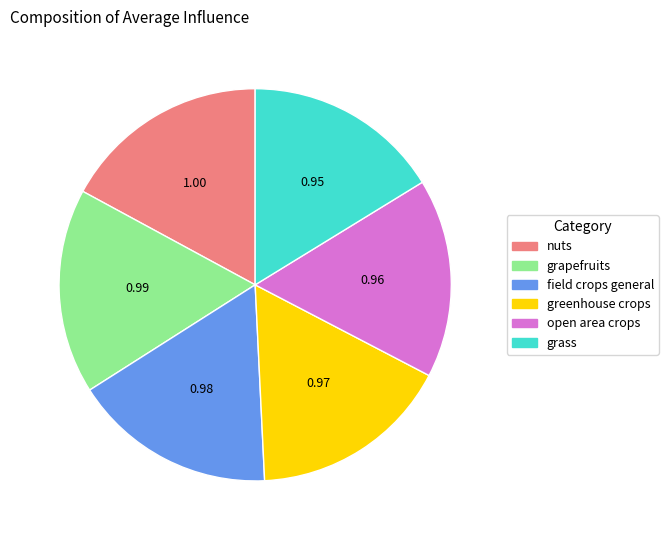

Is the sum of nuts and grass greater than half?

No